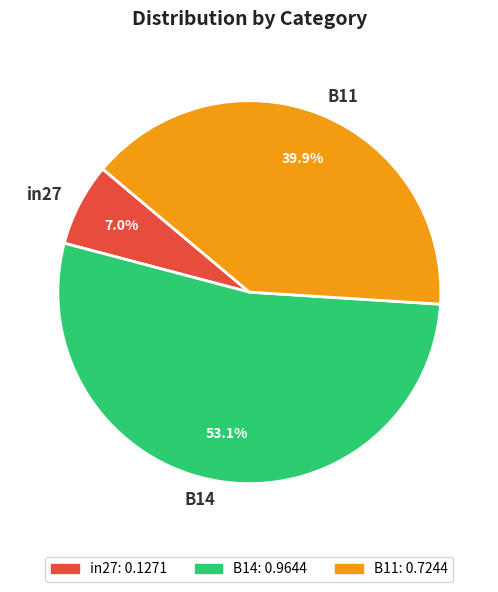

How many slices are in this pie chart?

3